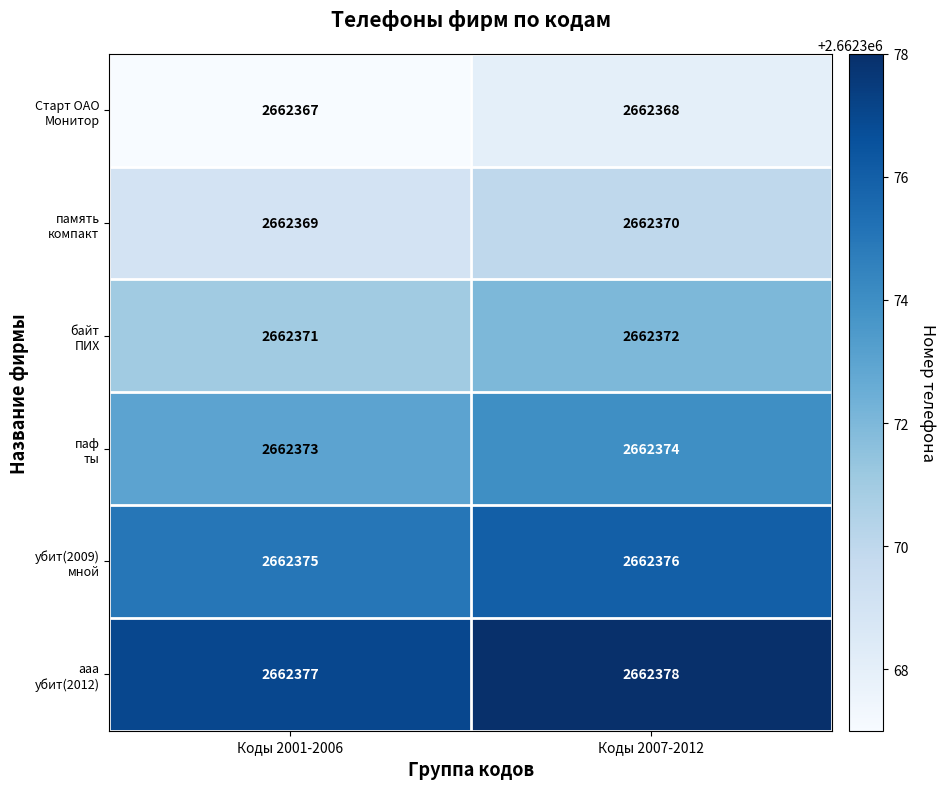

Which label corresponds to the smallest value in the chart?

Коды 2001-2006